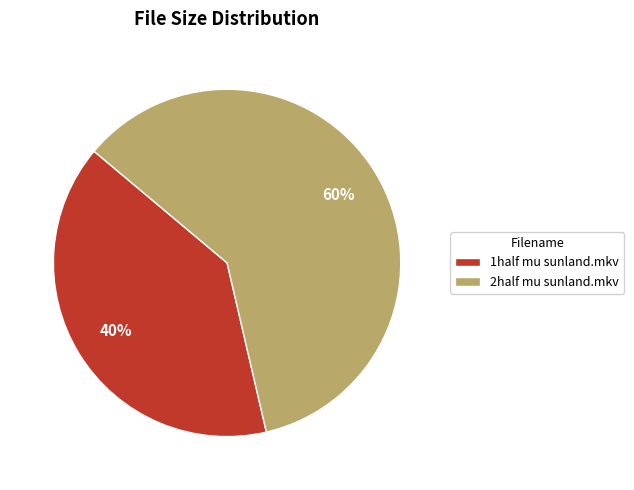

Does 1half mu sunland.mkv represent more than half of the total?

No